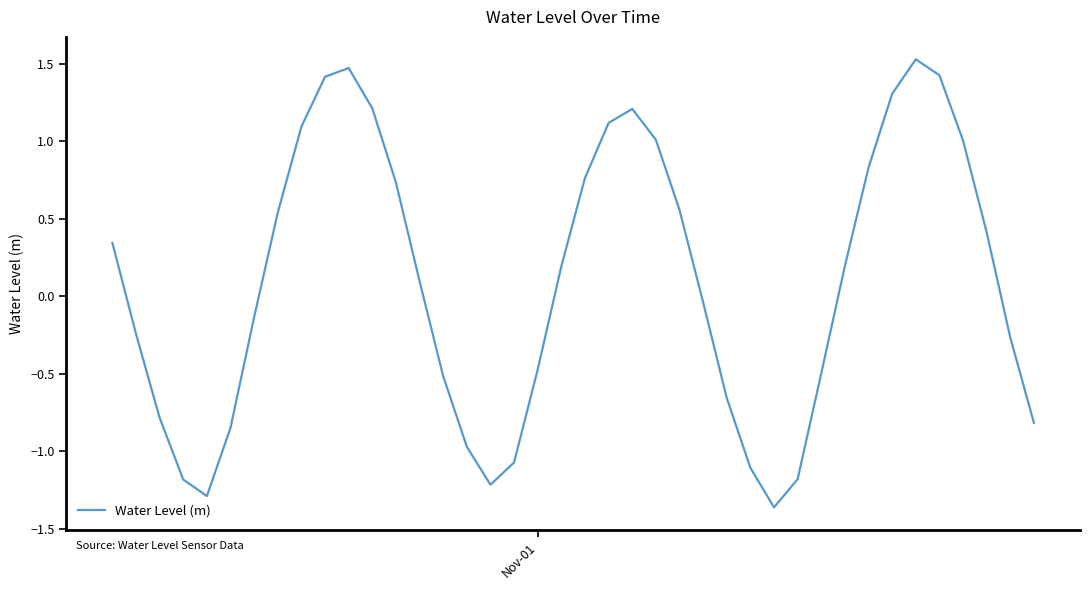

What is the average value?

0.1